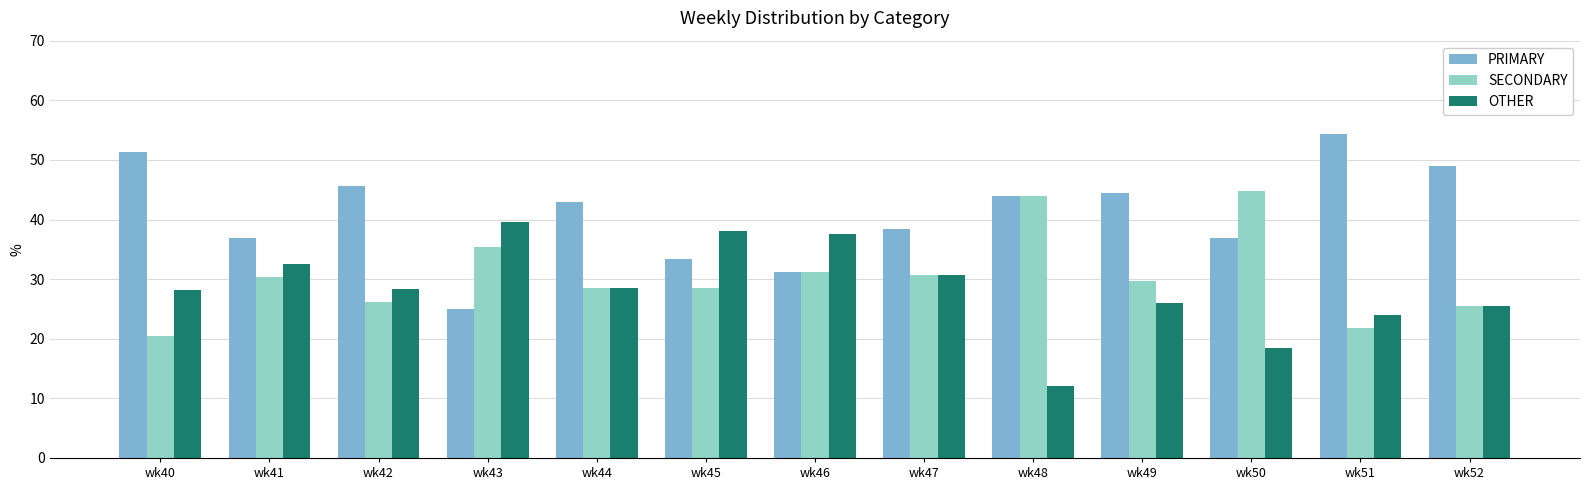

What is the total value across all series at wk44?

100.0